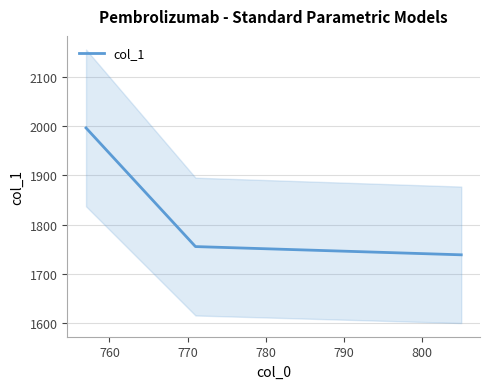

The chart shows a value of 2419.7 at 760. True or false?

False